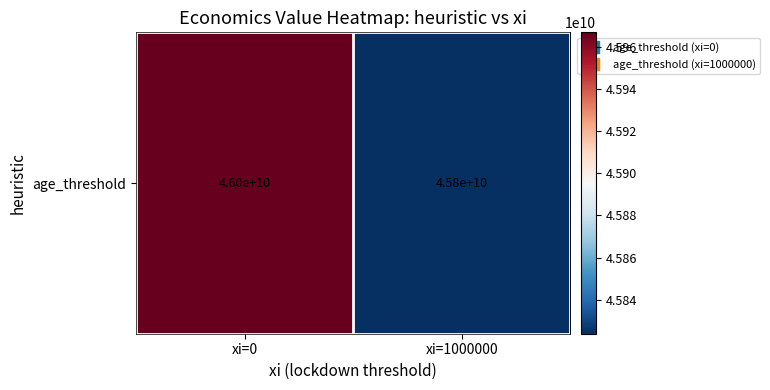

What is the average value?

45895460702.2